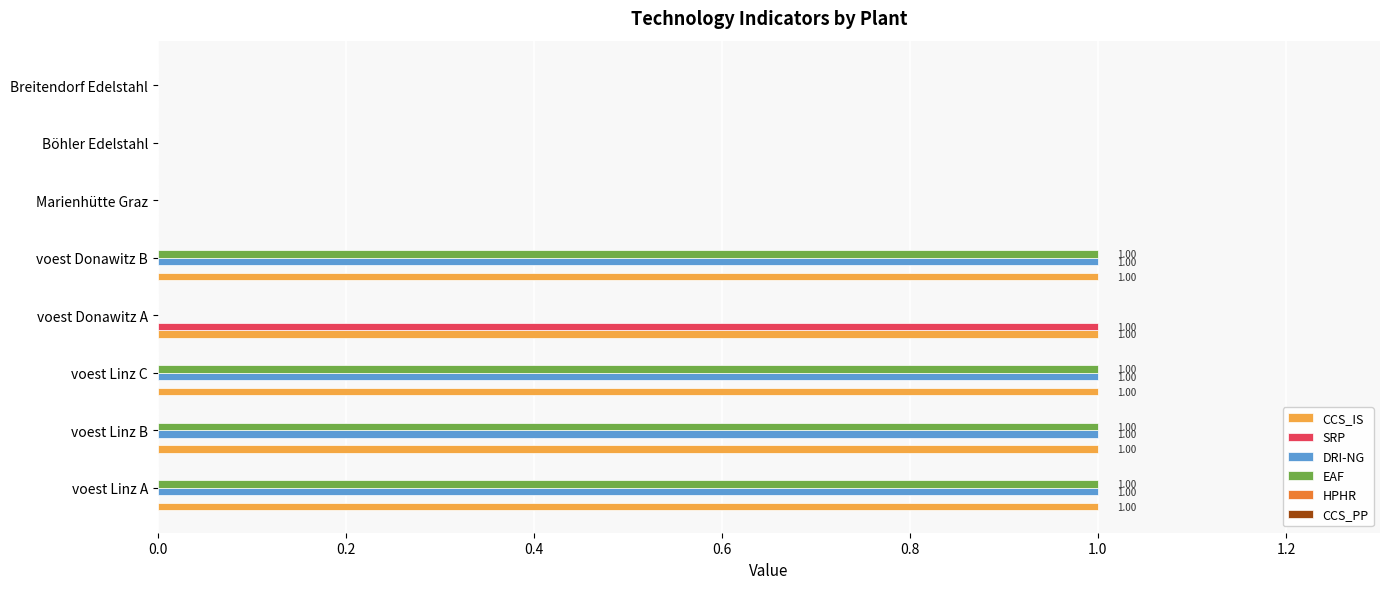

Which series has the largest total across all categories?

CCS_IS